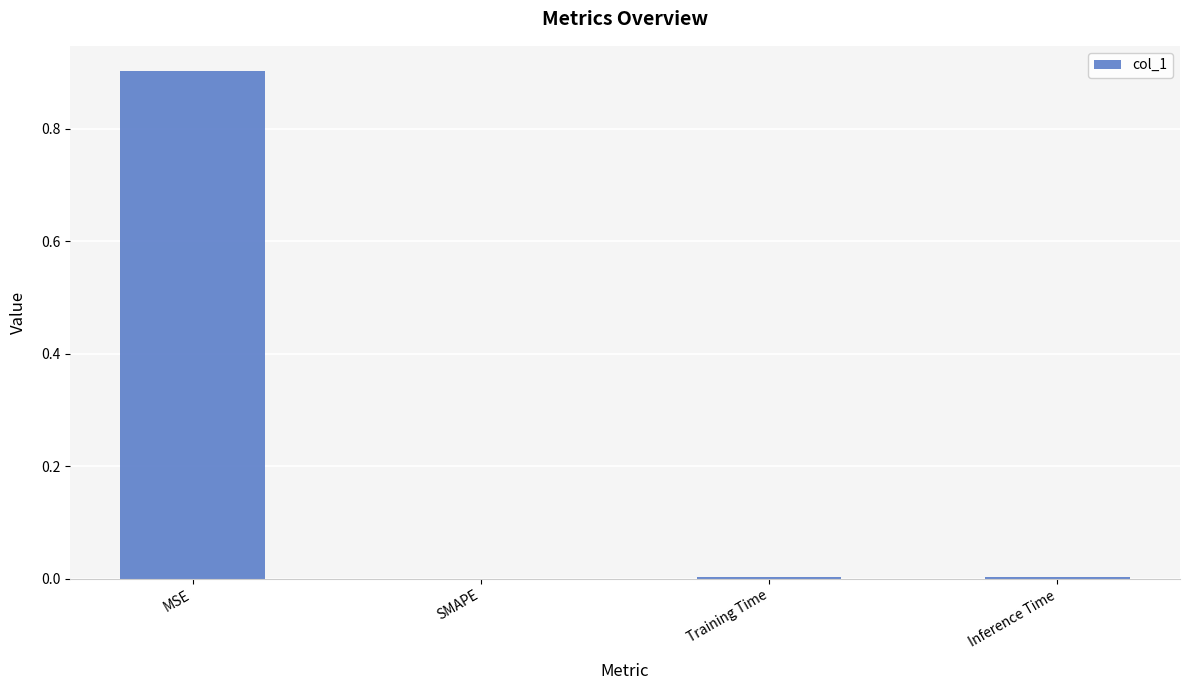

At which category does the chart reach its peak across all series?

MSE